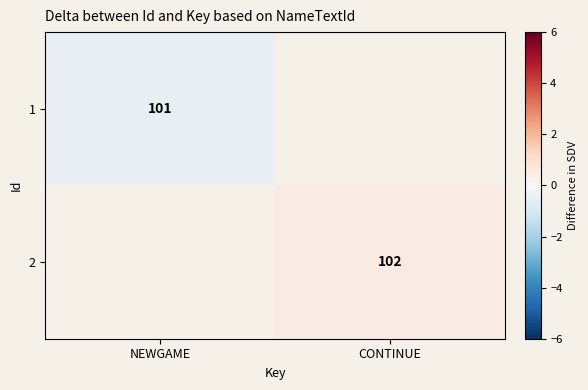

True or false: 2 has a value of 102.0 at CONTINUE.

True